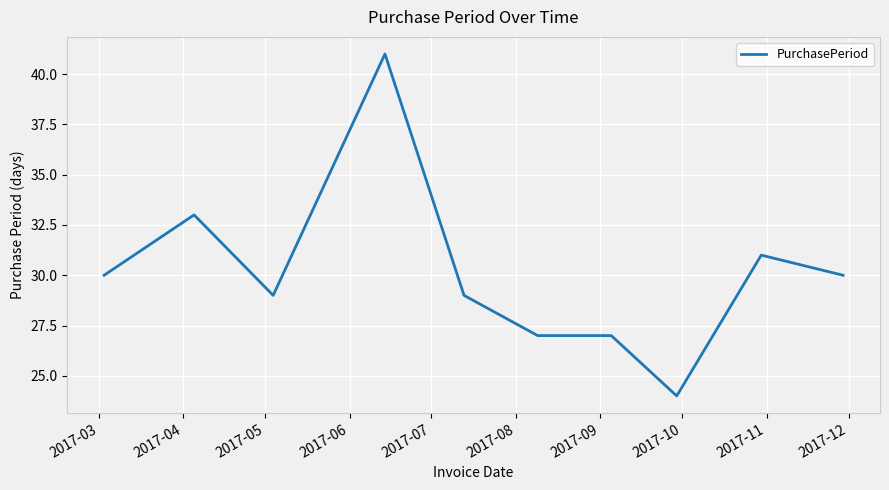

Reading left to right, what are all the values shown in this chart?

30	33	29	41	29	27	27	24	31	30